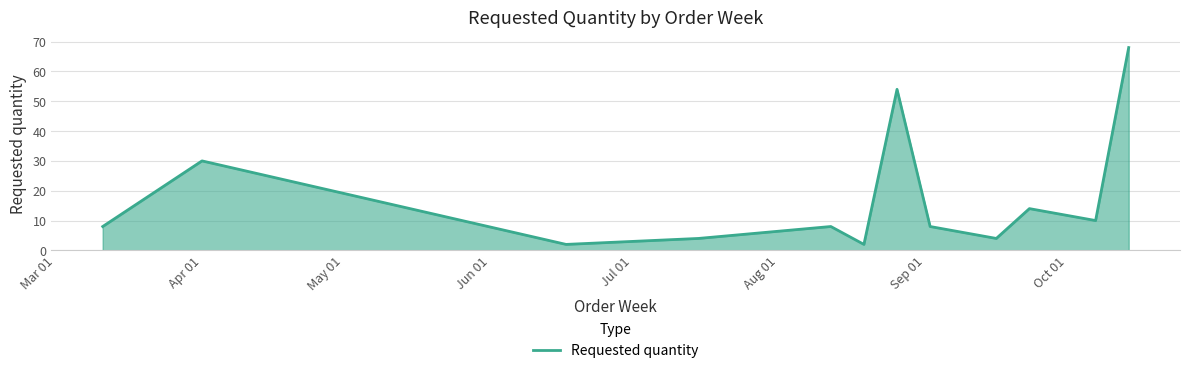

What is the greatest value displayed?

68